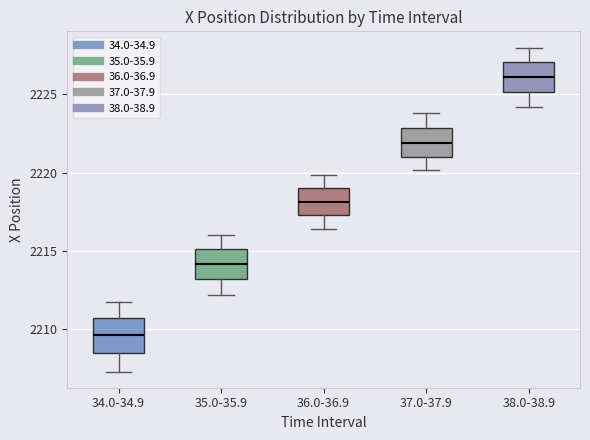

Reading left to right, transcribe this box plot: for each box, give where its median line is, the range the box spans, and where its two whiskers end, as read against the y-axis. The values are not printed on the chart, so give them approximately, as read against the axis.

34.0-34.9: median 2209.5, box 2208.5 to 2210.5, whiskers 2207.5 to 2212.0
35.0-35.9: median 2214.0, box 2213.0 to 2215.0, whiskers 2212.0 to 2216.0
36.0-36.9: median 2218.0, box 2217.5 to 2219.0, whiskers 2216.5 to 2220.0
37.0-37.9: median 2222.0, box 2221.0 to 2223.0, whiskers 2220.0 to 2224.0
38.0-38.9: median 2226.0, box 2225.0 to 2227.0, whiskers 2224.0 to 2228.0